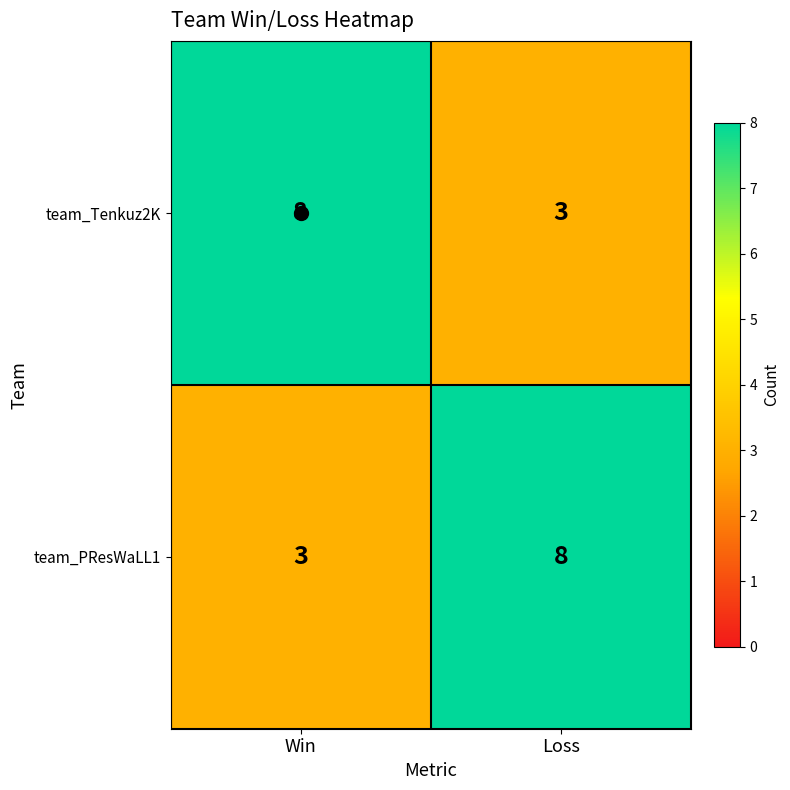

What is the average value of the team_PResWaLL1 series?

6